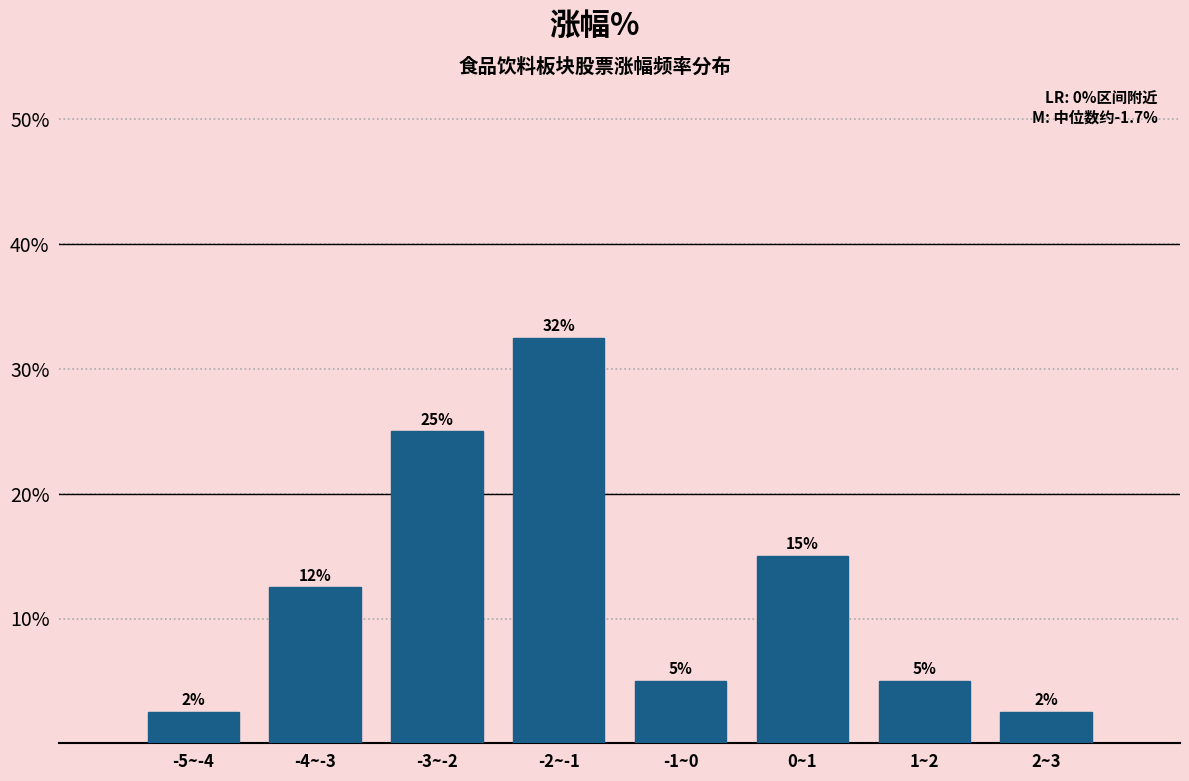

Read the value at 1~2.

5.0